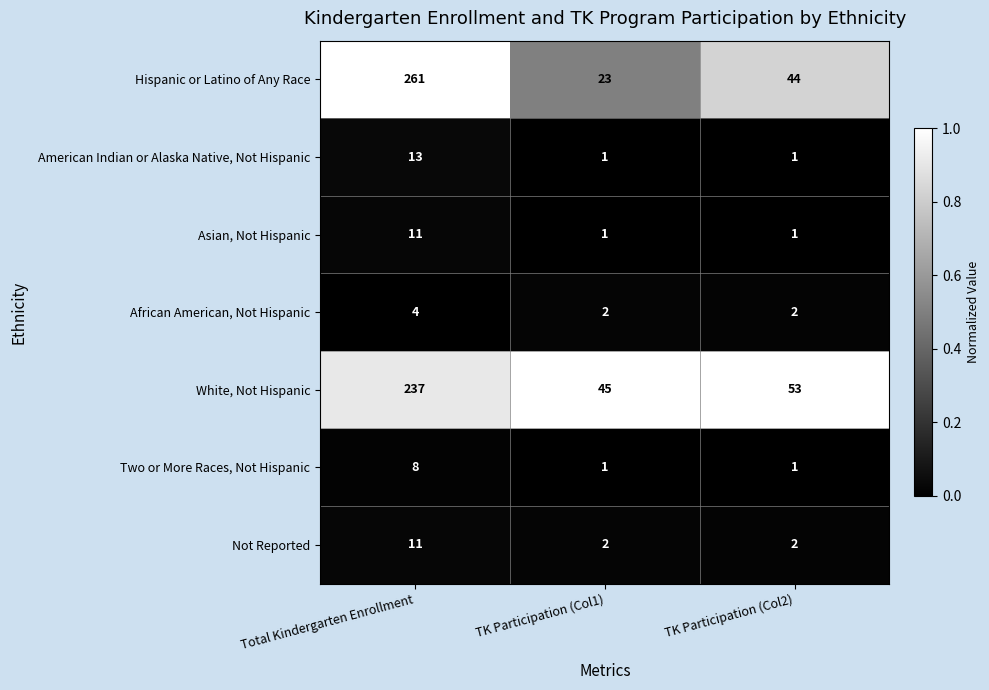

At which category is the sum across all series the highest?

Total Kindergarten Enrollment